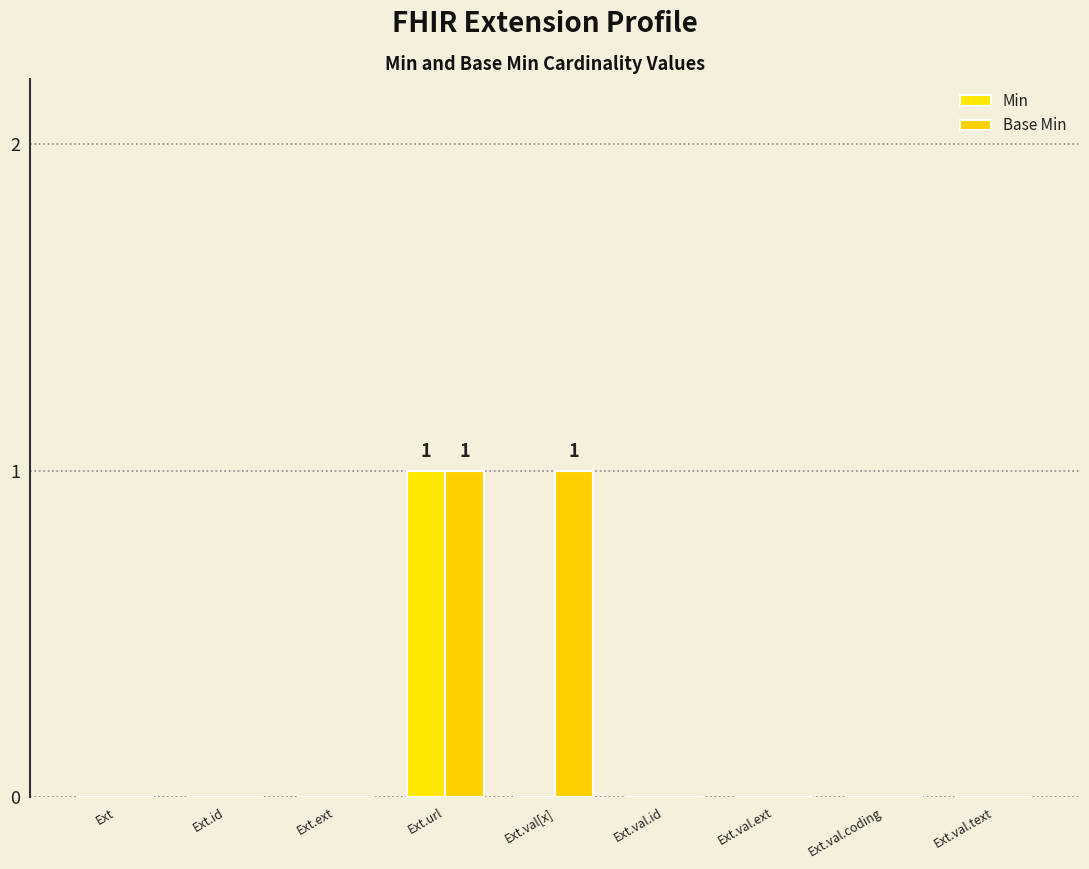

Reading left to right, list all the values displayed in this chart.

Min: 0	0	0	1	0	0	0	0	0
Base Min: 0	0	0	1	1	0	0	0	0